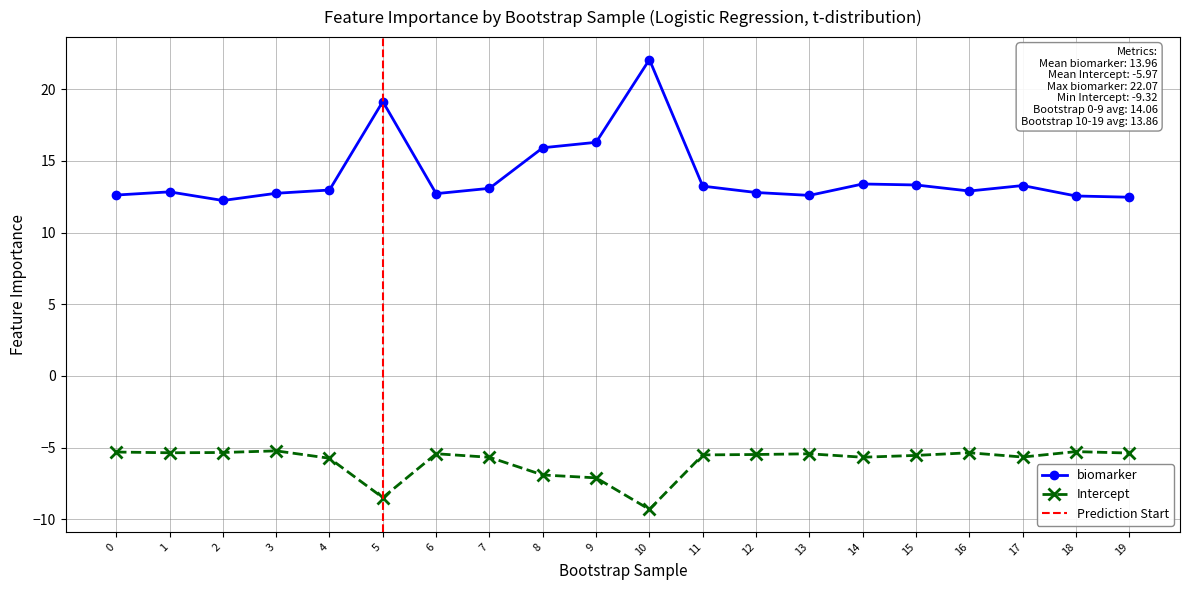

At how many categories does at least one series exceed 1?

20